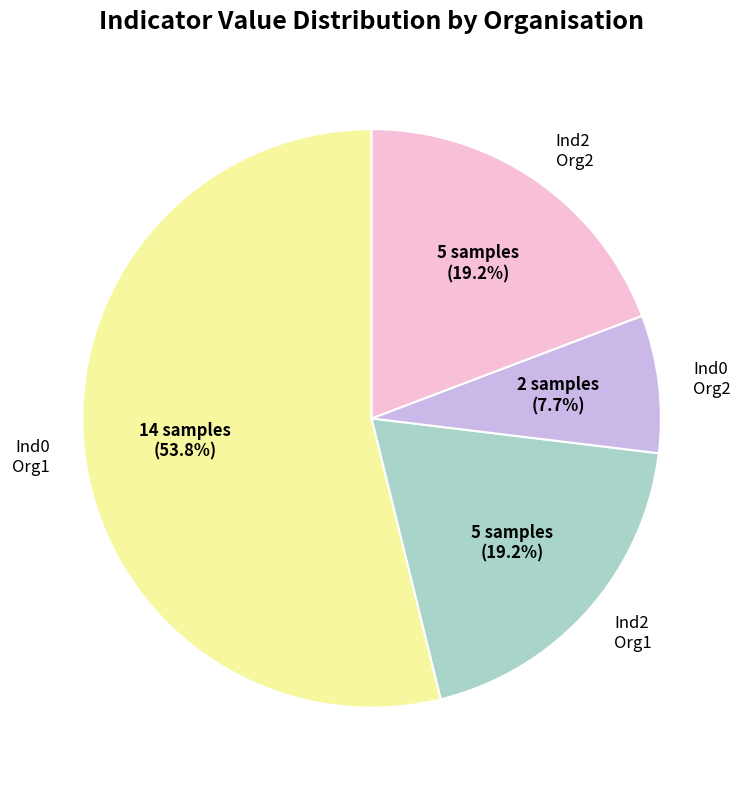

Combined, do Ind2 Org1 and Ind0 Org2 account for over 50%?

No